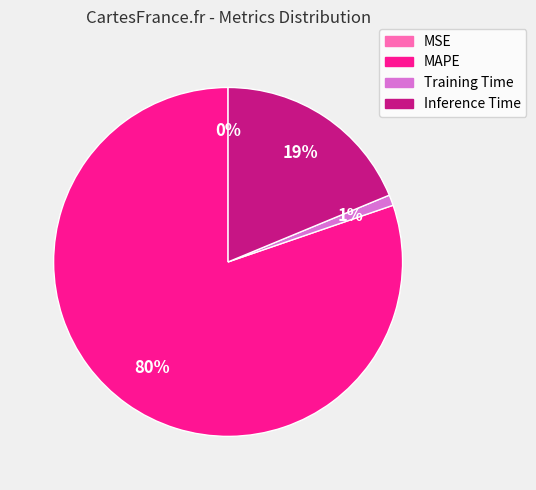

True or false: Inference Time accounts for 7% of the total.

False